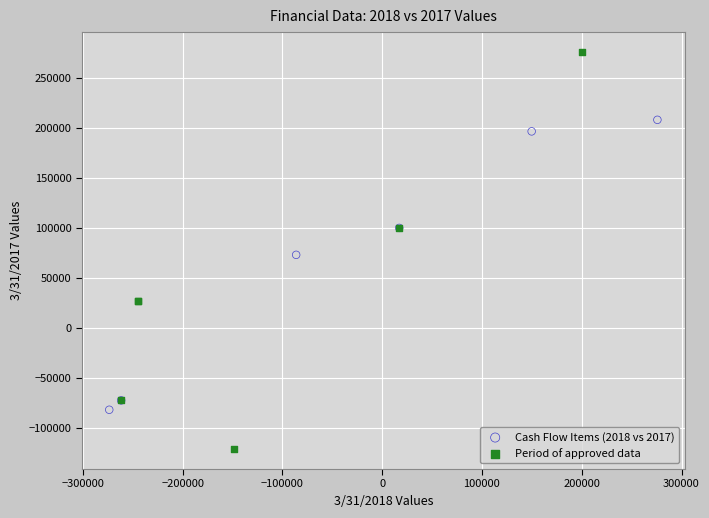

Which series reaches the maximum Y coordinate?

Period of approved data